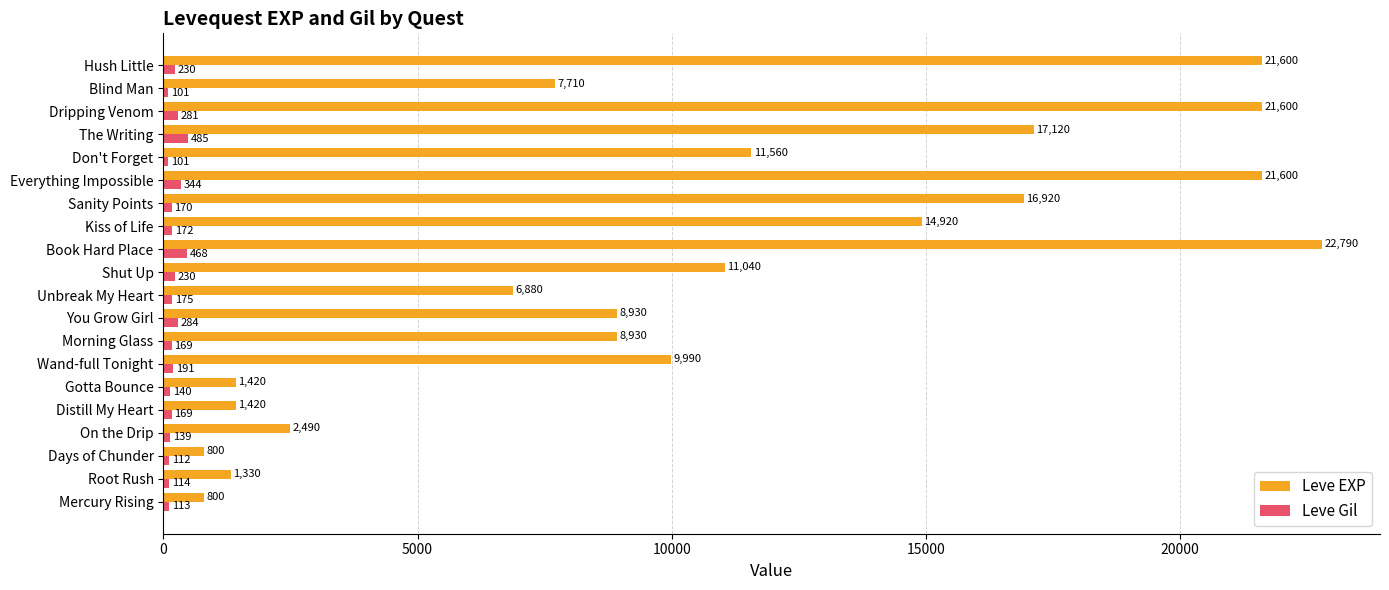

What are all the series names shown in the legend?

Leve EXP, Leve Gil